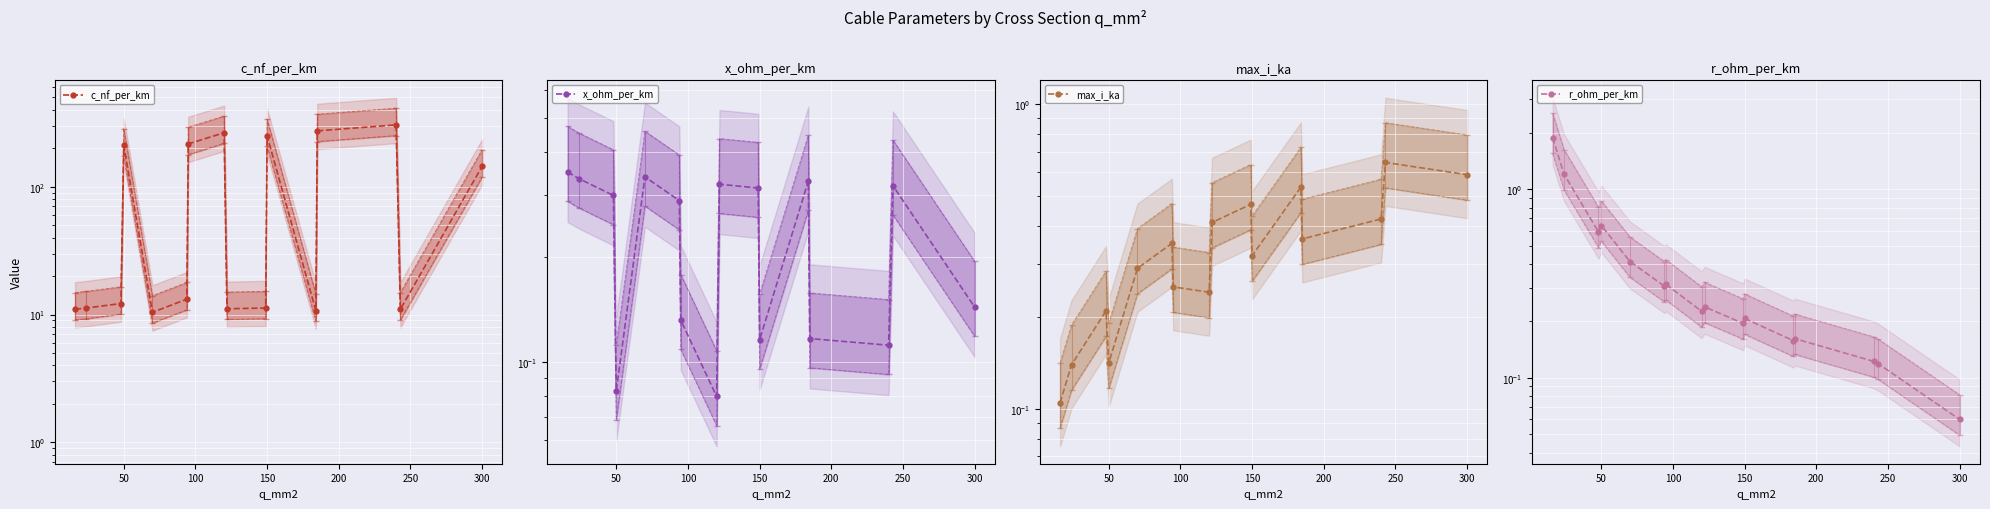

How many lines are shown in the chart?

4